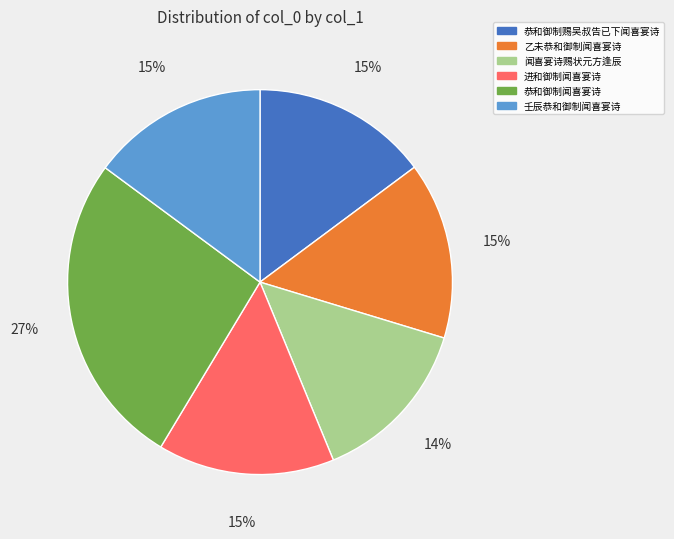

Count the number of slices in the pie.

6